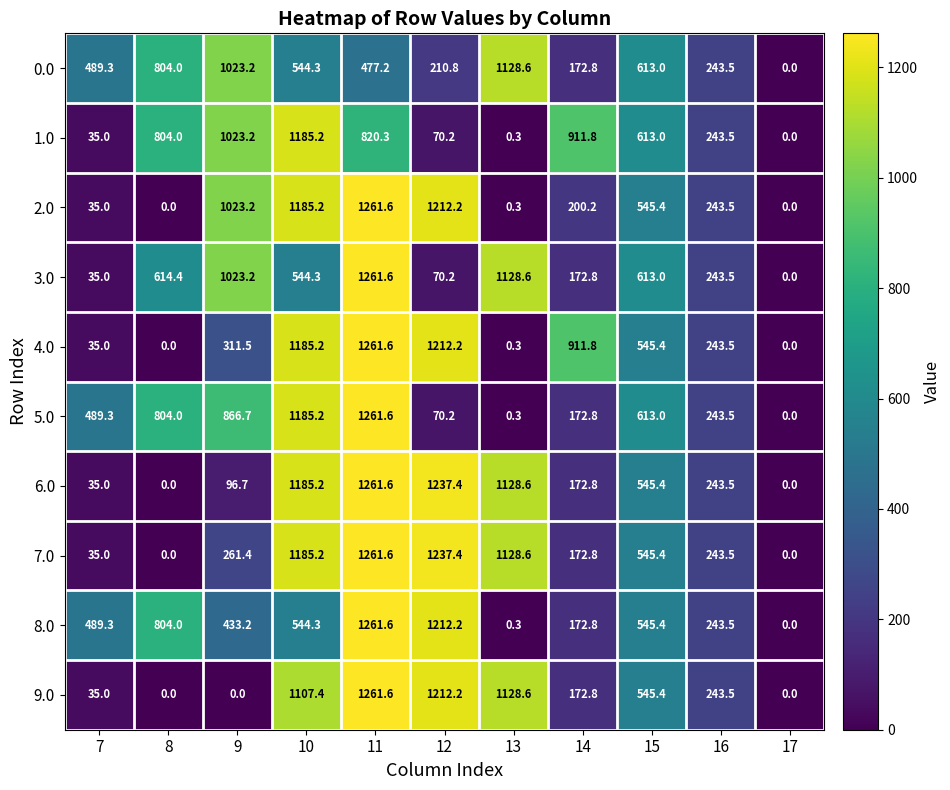

Which category has the highest value across all series?

11